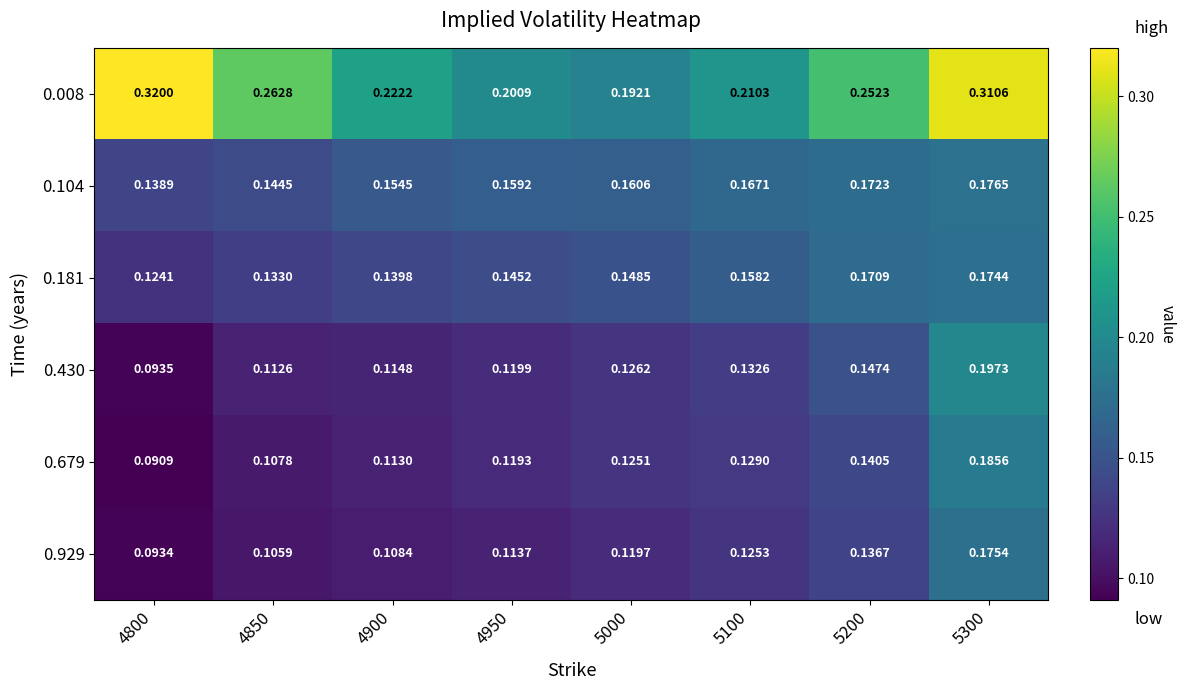

Which series has the largest total across all categories?

0.008